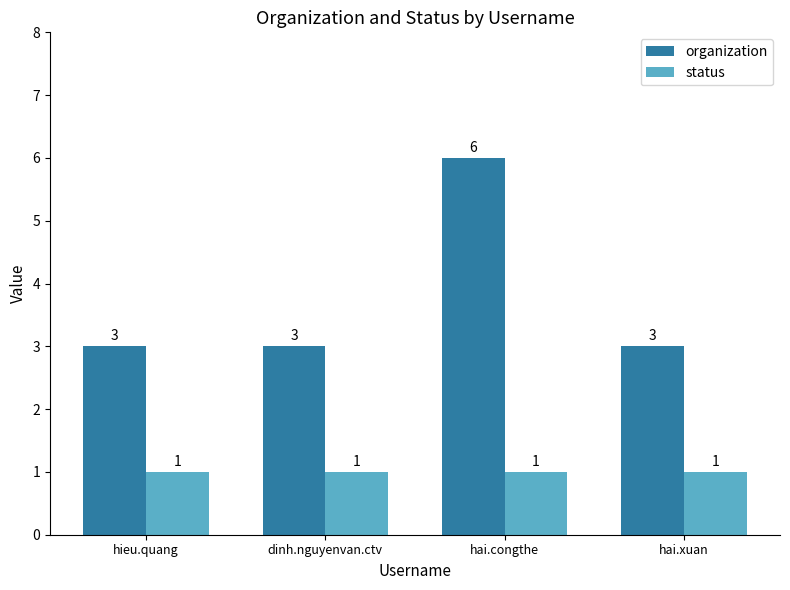

What is the total value across all series at hai.congthe?

7